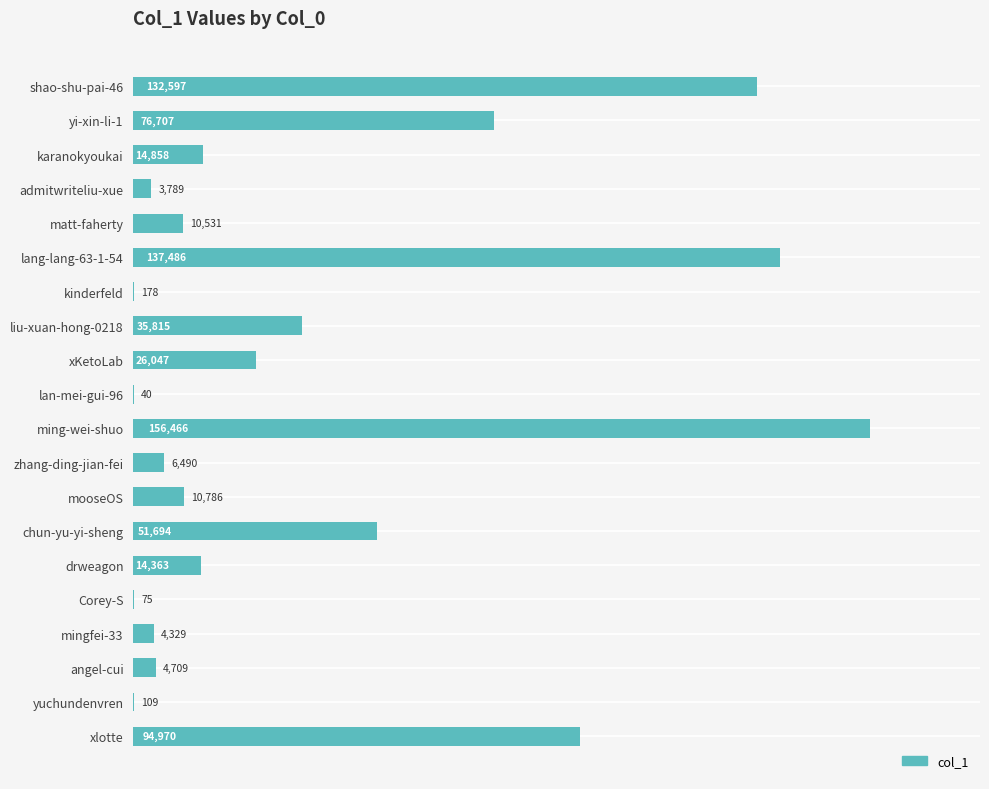

What is the greatest value displayed?

156466